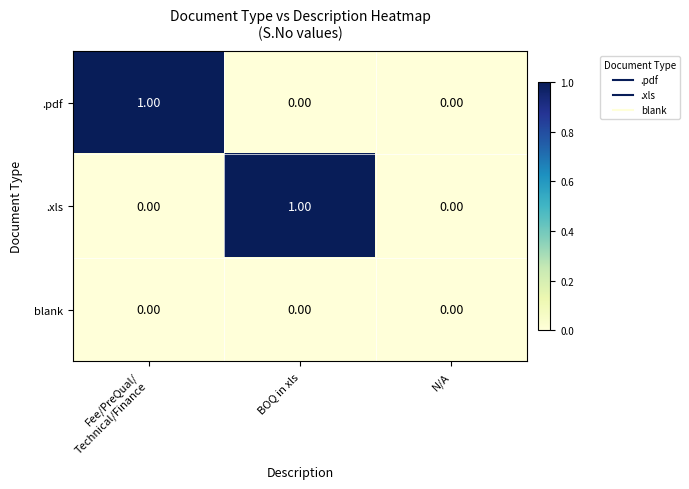

Which category has the highest value in the .xls series?

BOQ in xls